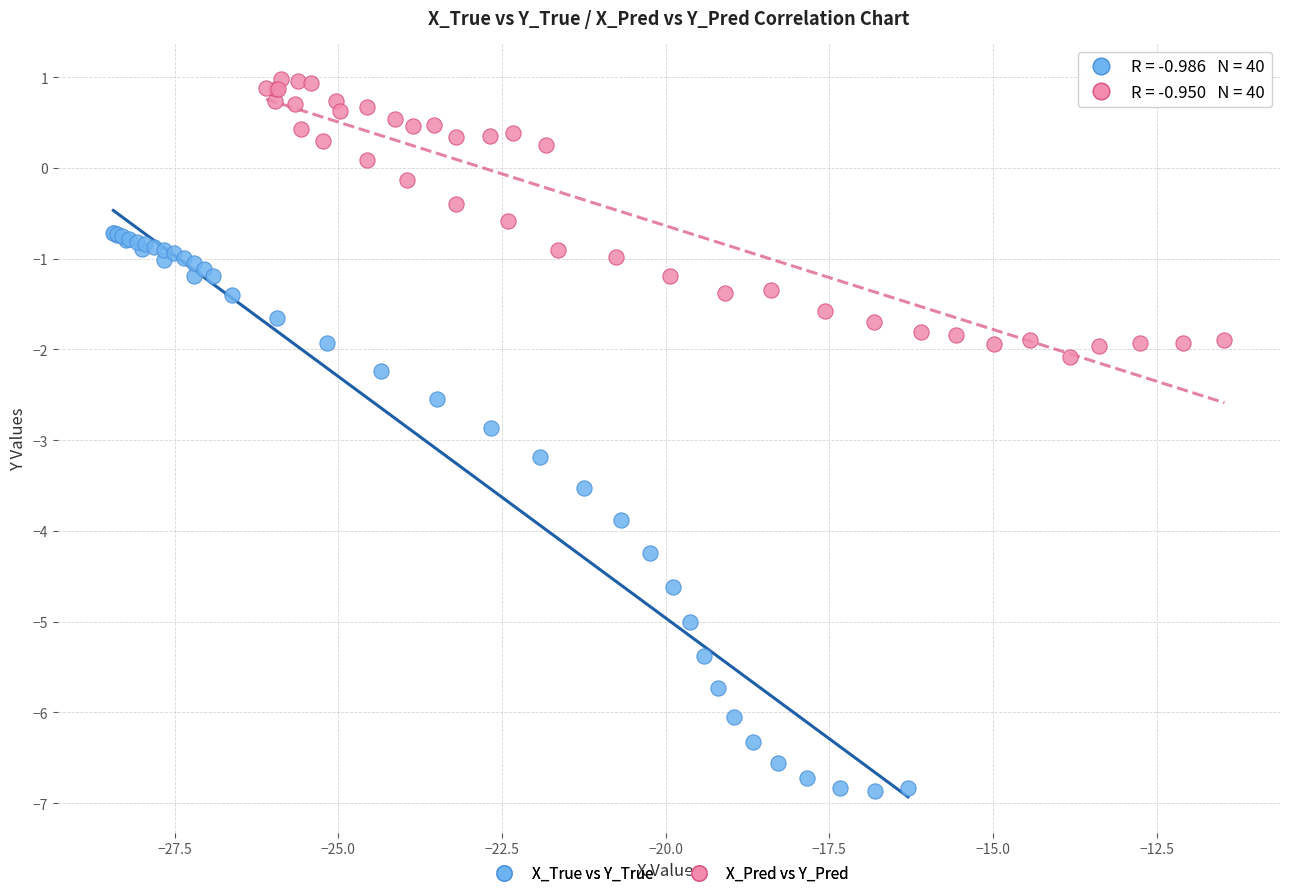

Which series contains the highest Y value?

X_Pred vs Y_Pred